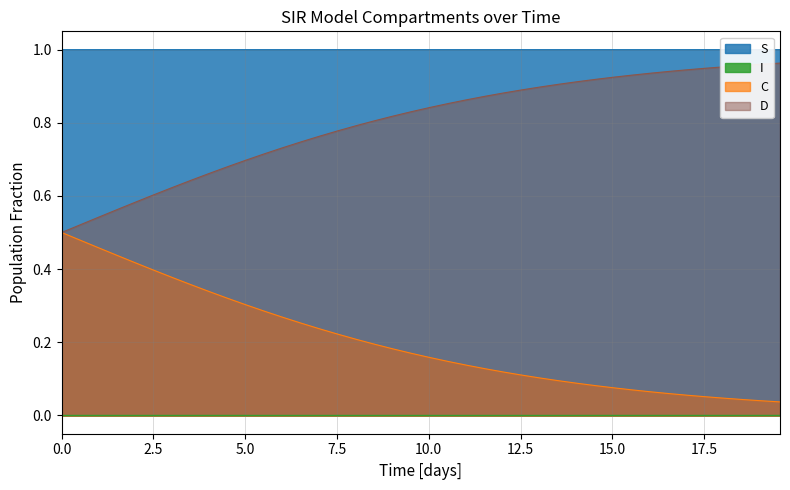

How many lines are shown in the chart?

4